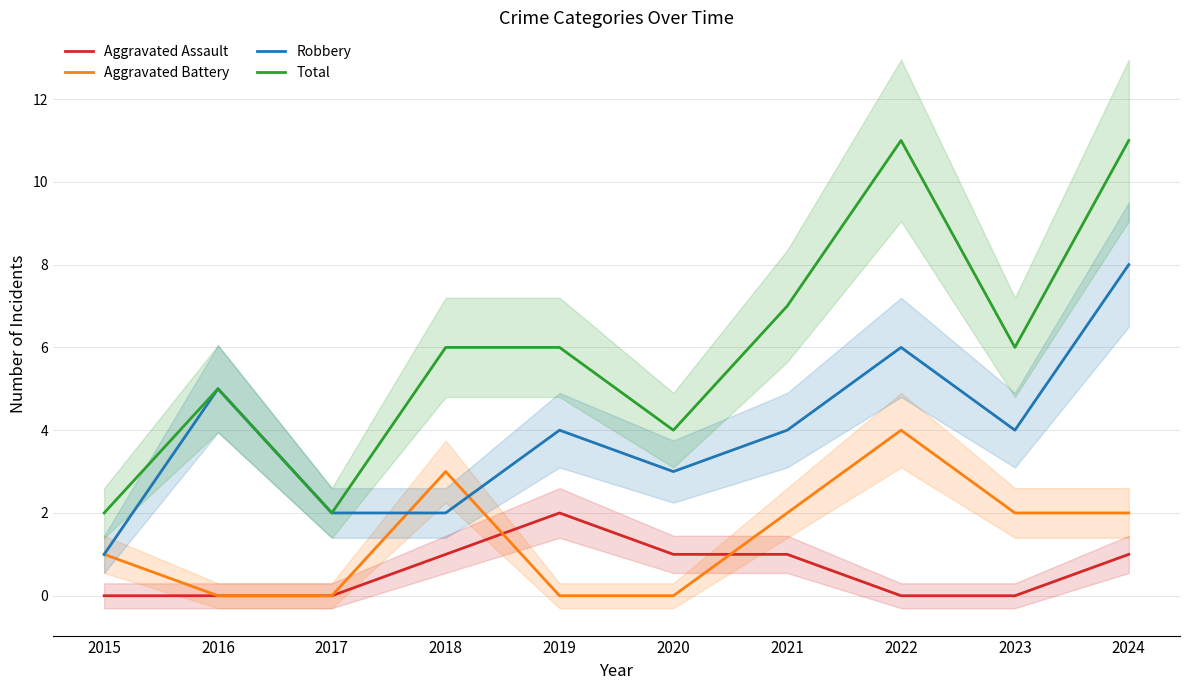

Rank the series by their maximum value, from highest to lowest.

Total, Robbery, Aggravated Battery, Aggravated Assault